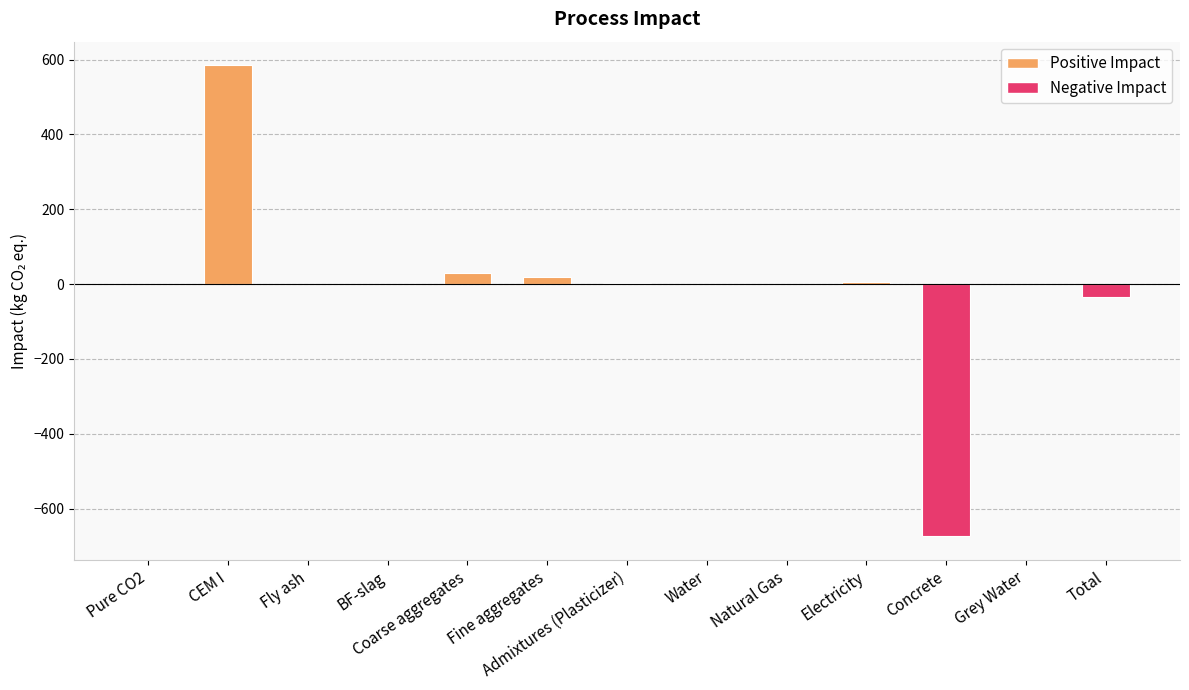

What is the sum of the values at Total and Fly ash?

-34.7